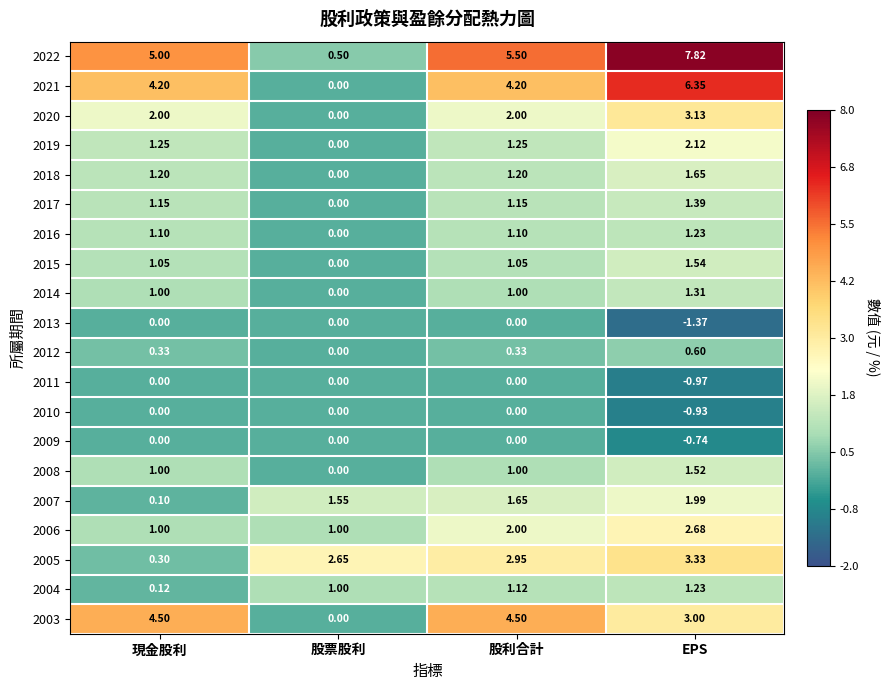

Is the value of 2014 at 股利合計 greater than the value of 2005 at 股票股利?

No